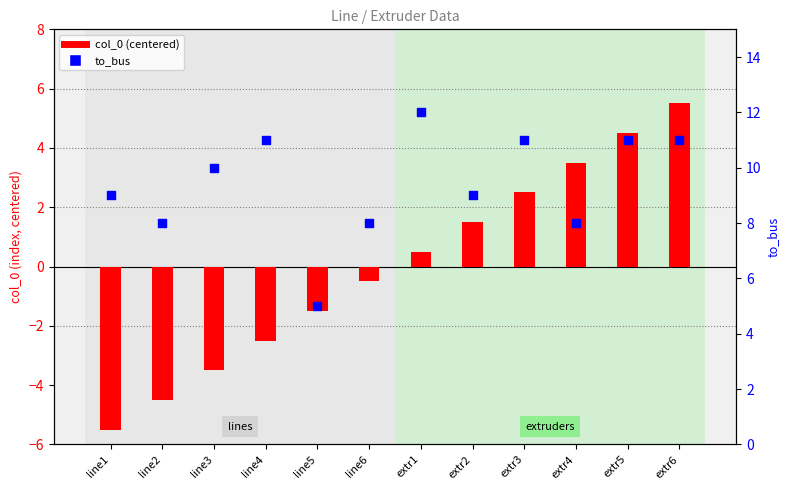

Is the value of col_0 (centered) at extr2 greater than the value of to_bus at line1?

No